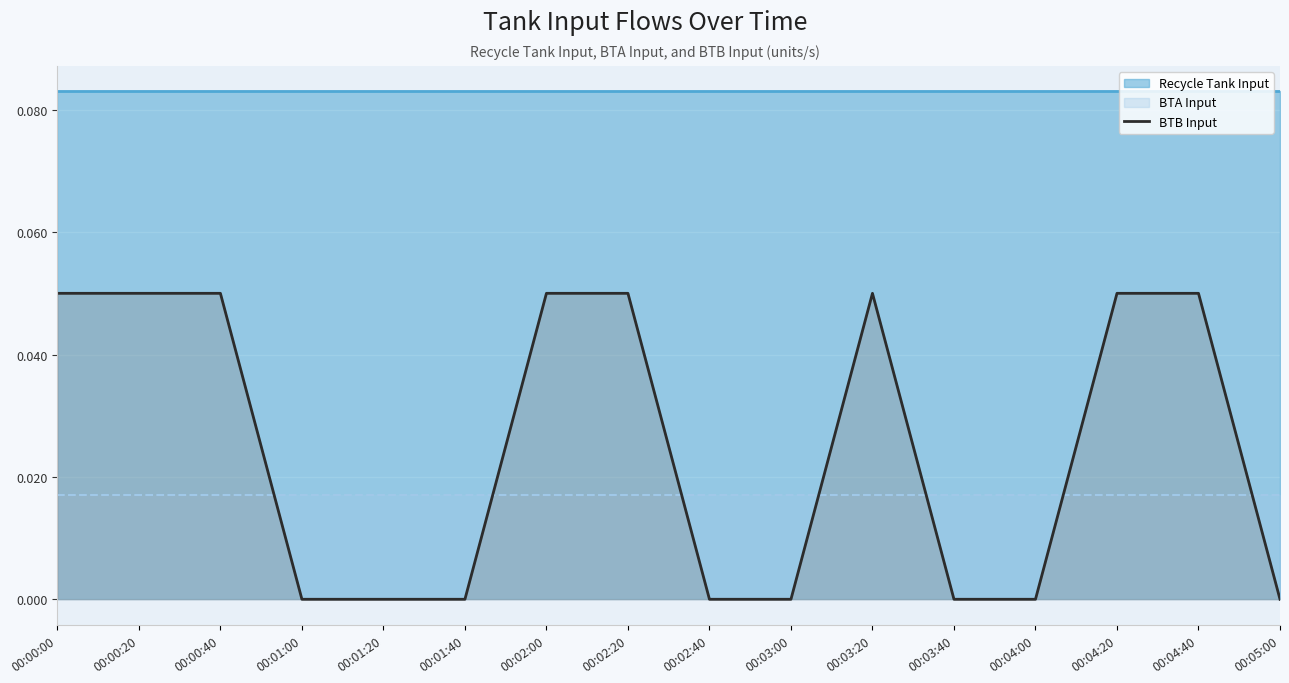

What is the sum of all values?

0.4